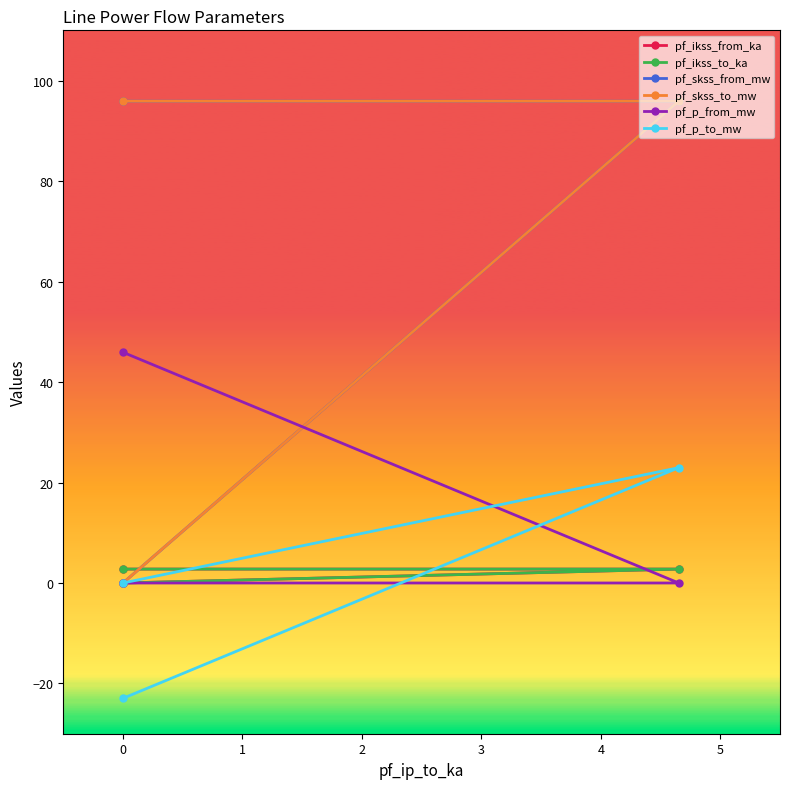

What position from the right is 1?

1